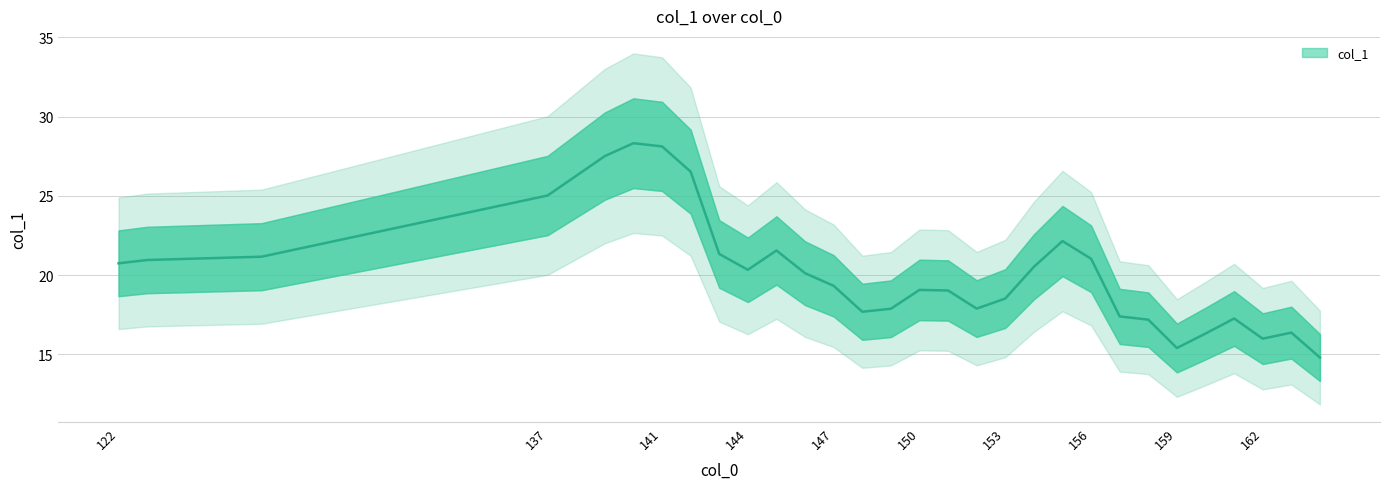

What is the difference between the second highest and minimum values?

13.3